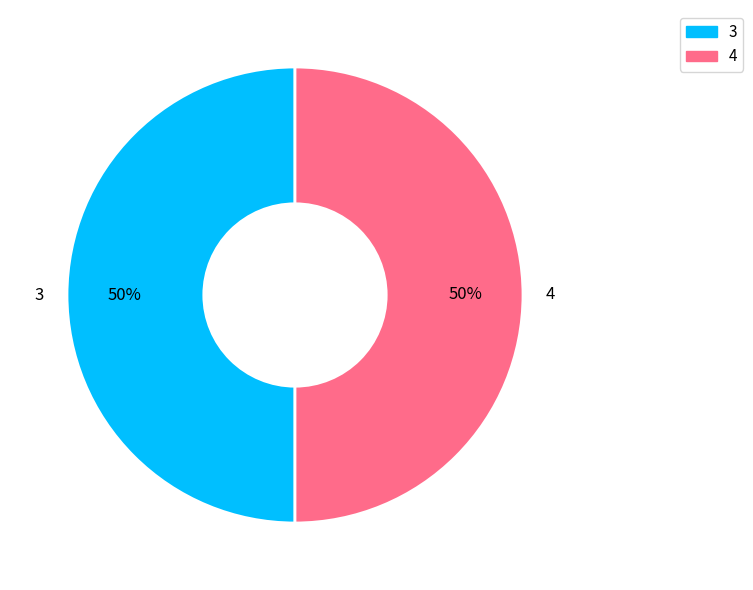

The 4 slice represents 37% of the pie. True or false?

False